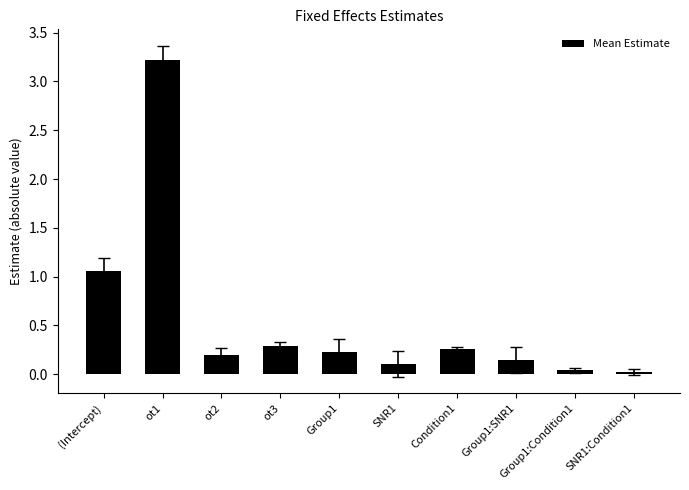

At which label is the value closest to 1?

(Intercept)